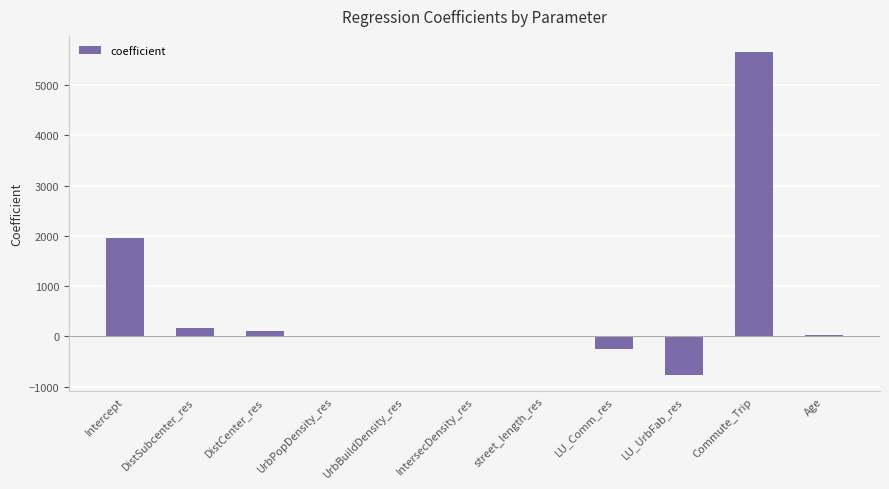

Which has a higher value, DistCenter_res or Age?

DistCenter_res